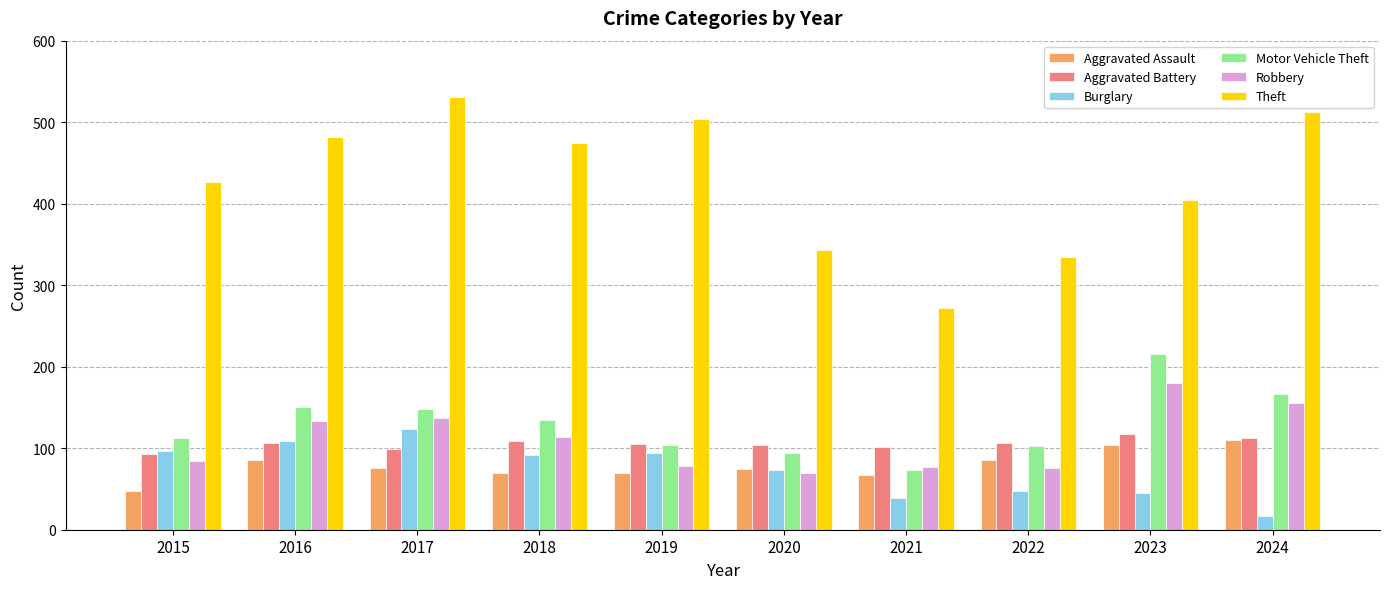

Which series changed the most between 2021 and 2022?

Theft